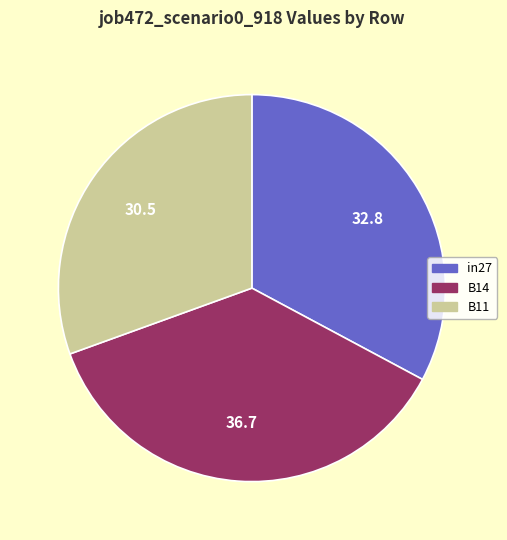

Count the number of slices in the pie.

3